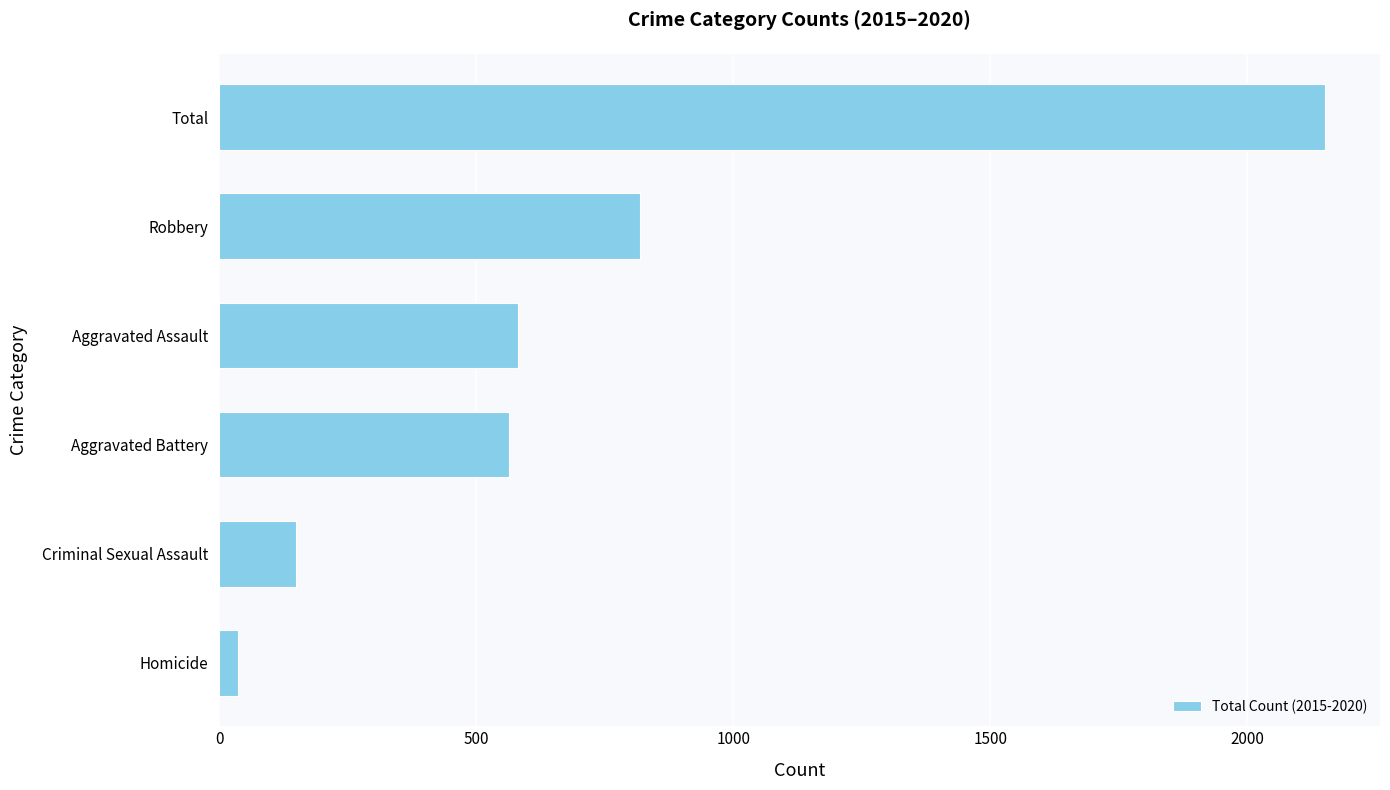

What is the smallest value displayed?

37